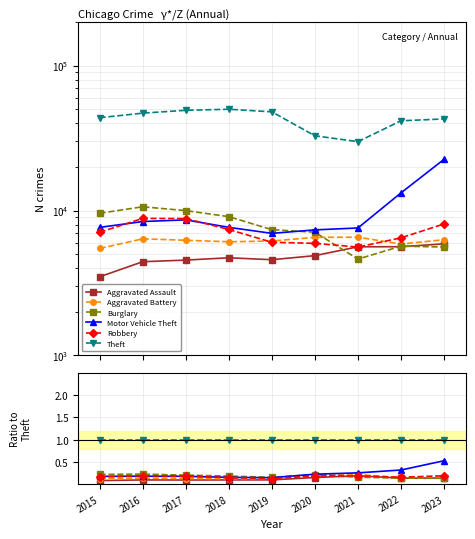

What is the sum of the Aggravated Battery values at 2022 and 2019?

0.3